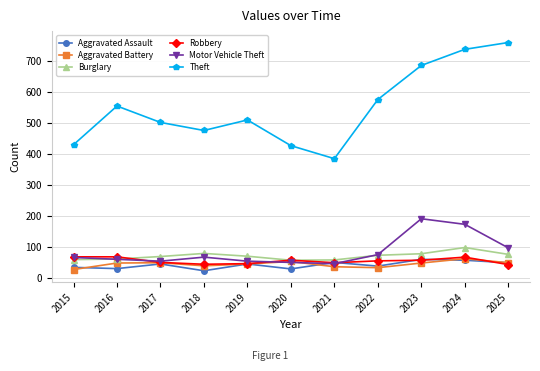

True or false: Aggravated Assault and Theft intersect in this chart.

False